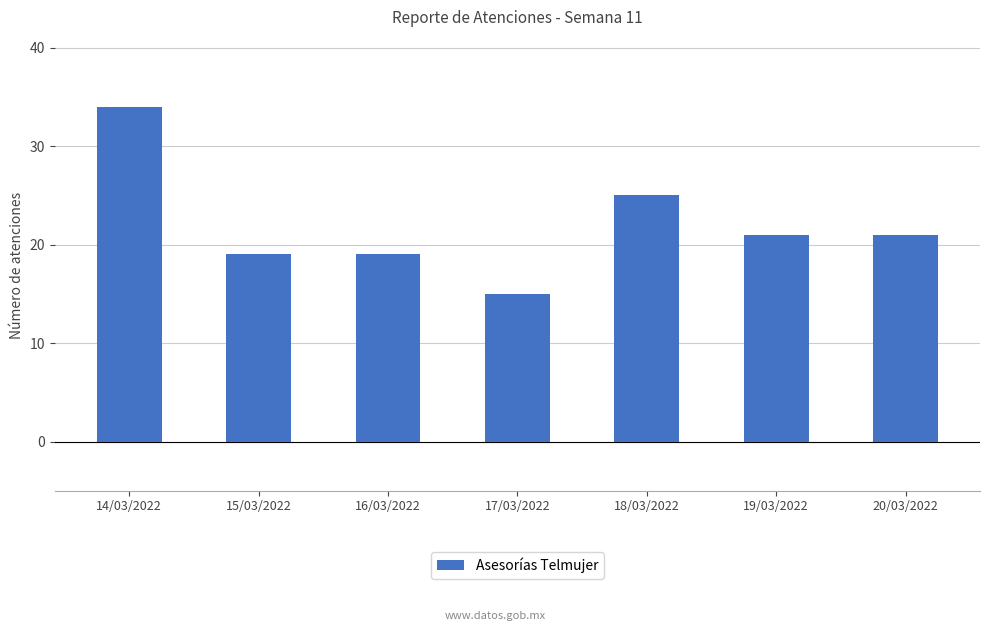

What position from the left is 15/03/2022?

2